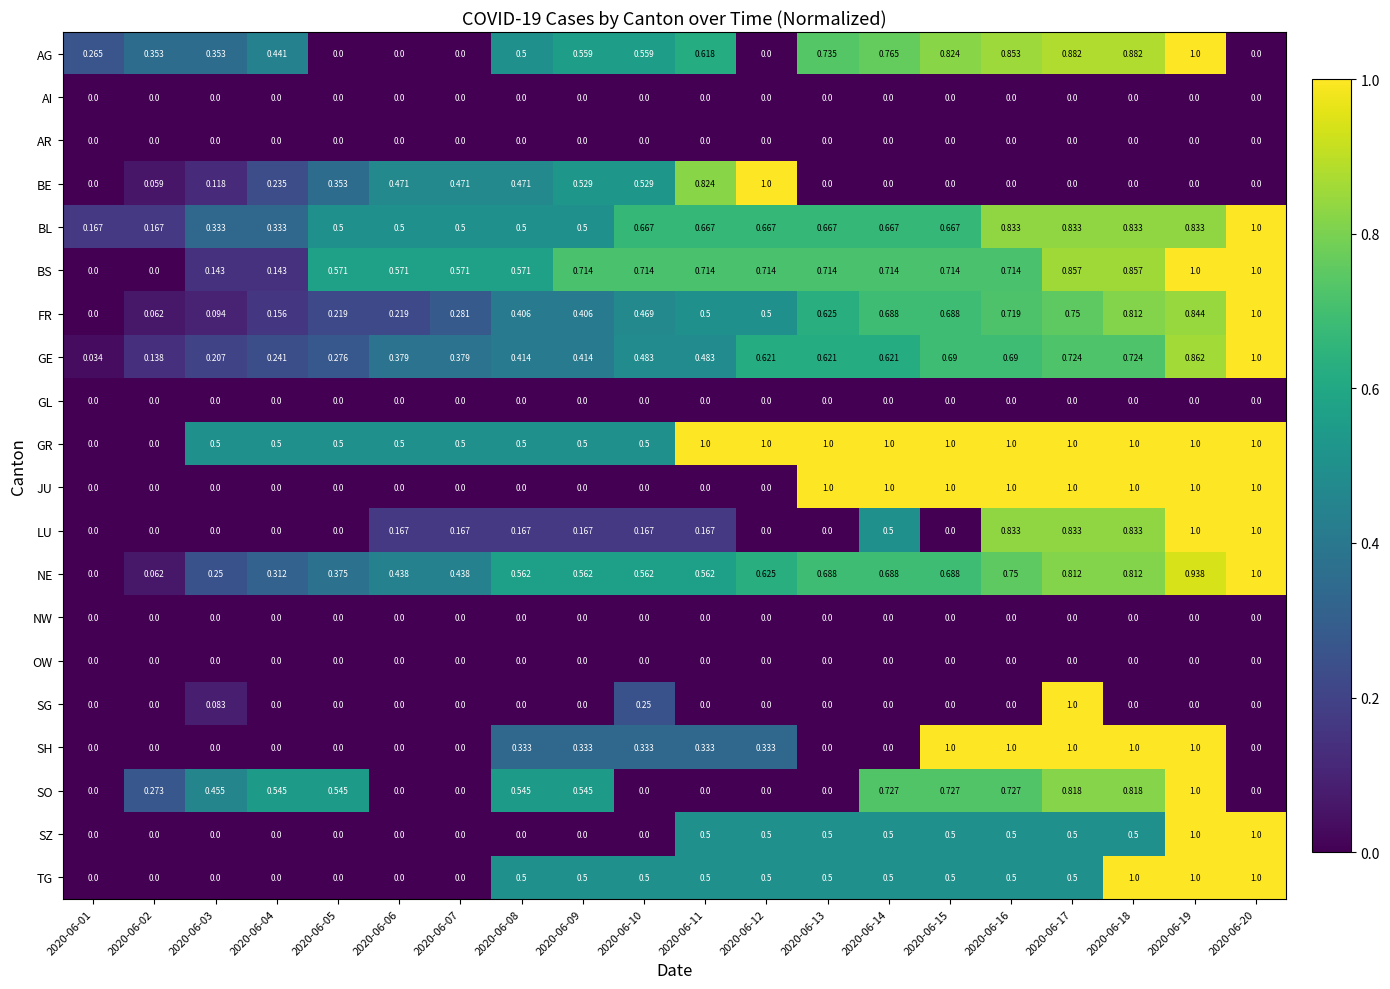

Which series changed the most between 2020-06-06 and 2020-06-09?

AG